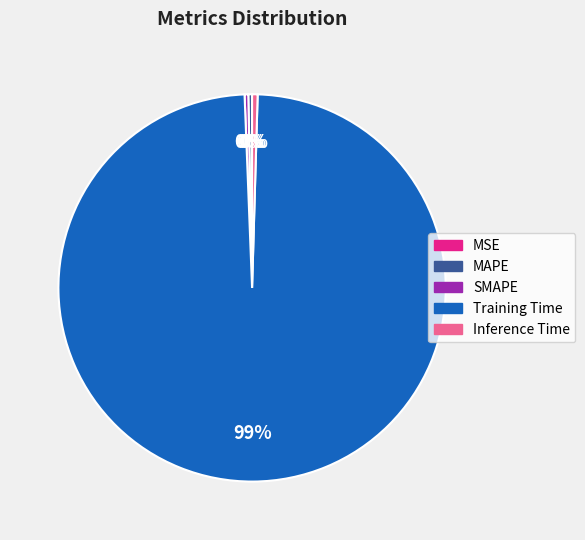

Which category accounts for the majority?

Training Time